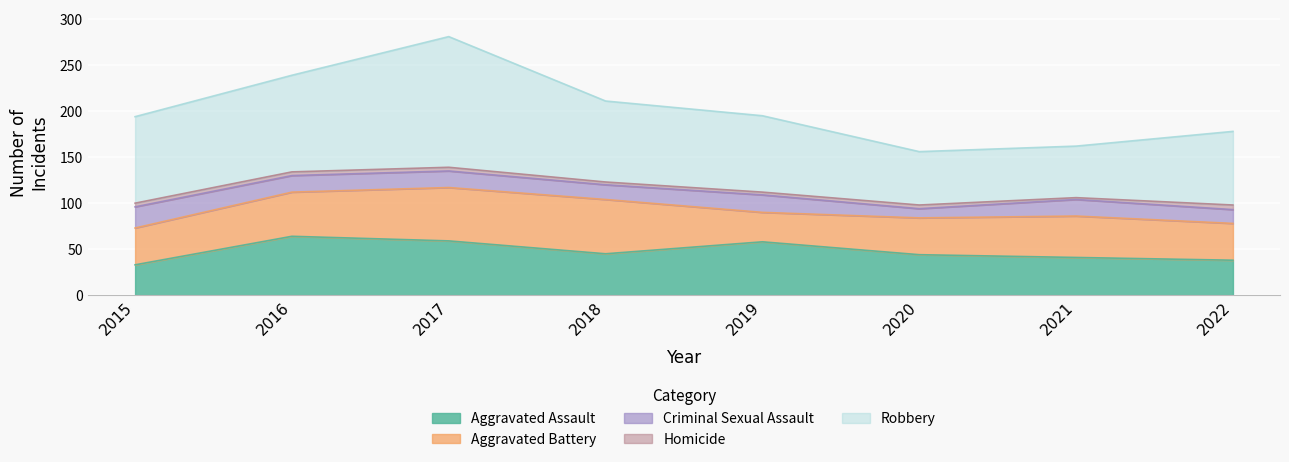

Between 2015 and 2017, which series saw the biggest shift?

Robbery